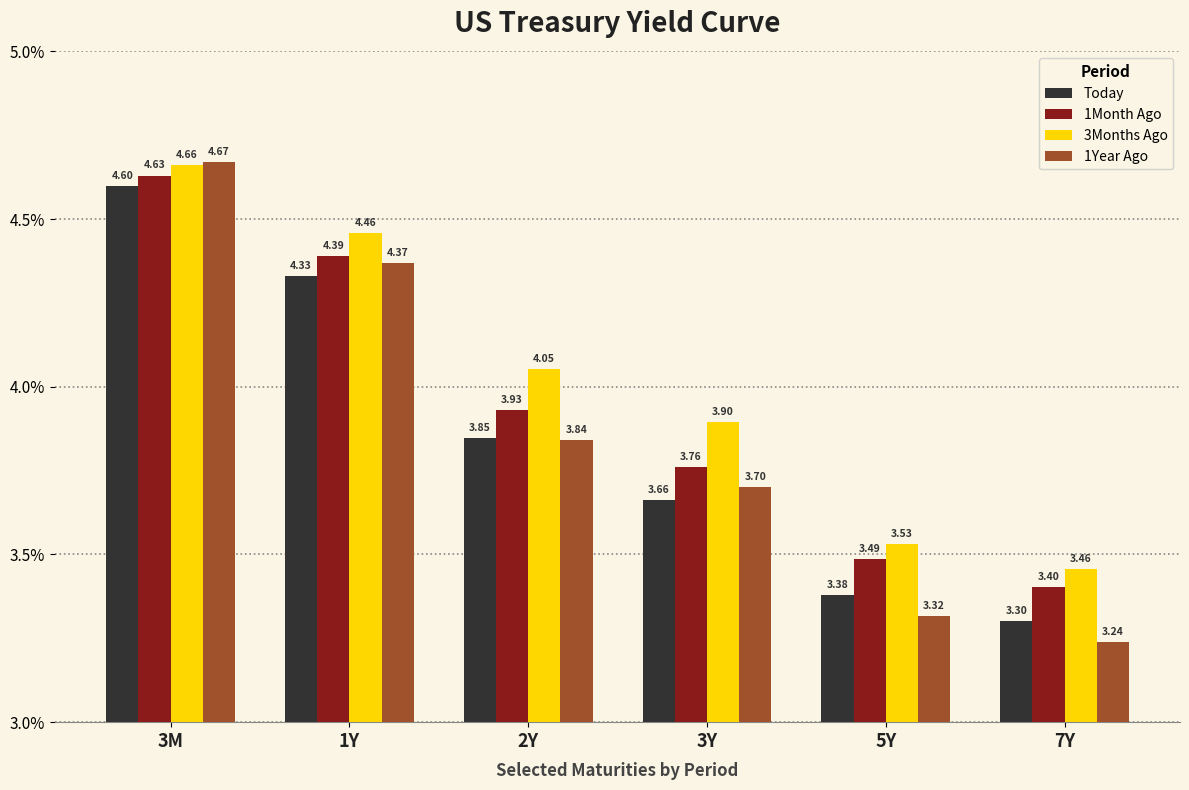

Which series has the largest total across all categories?

3Months Ago